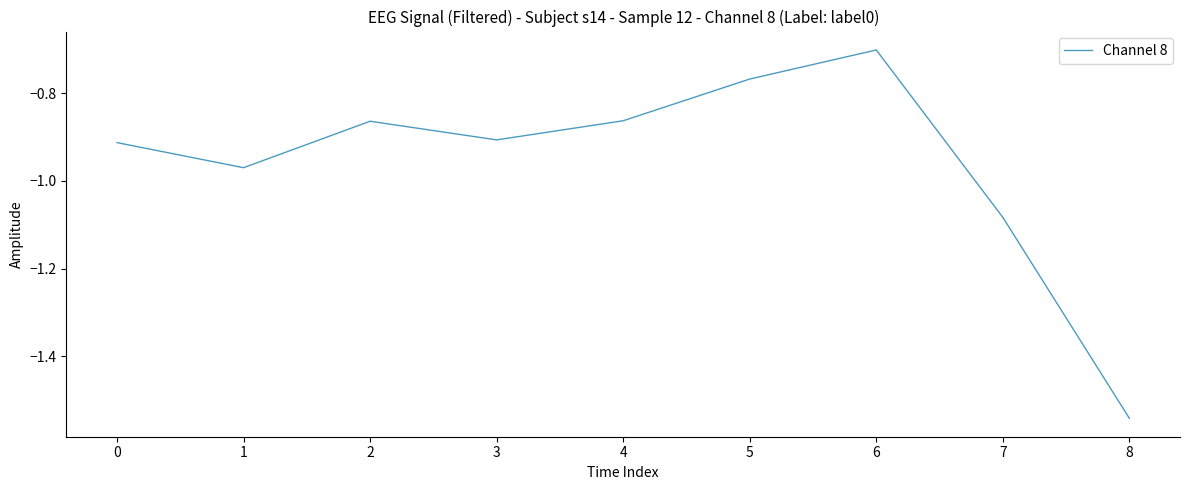

The chart shows a value of -0.7 at 6. True or false?

True